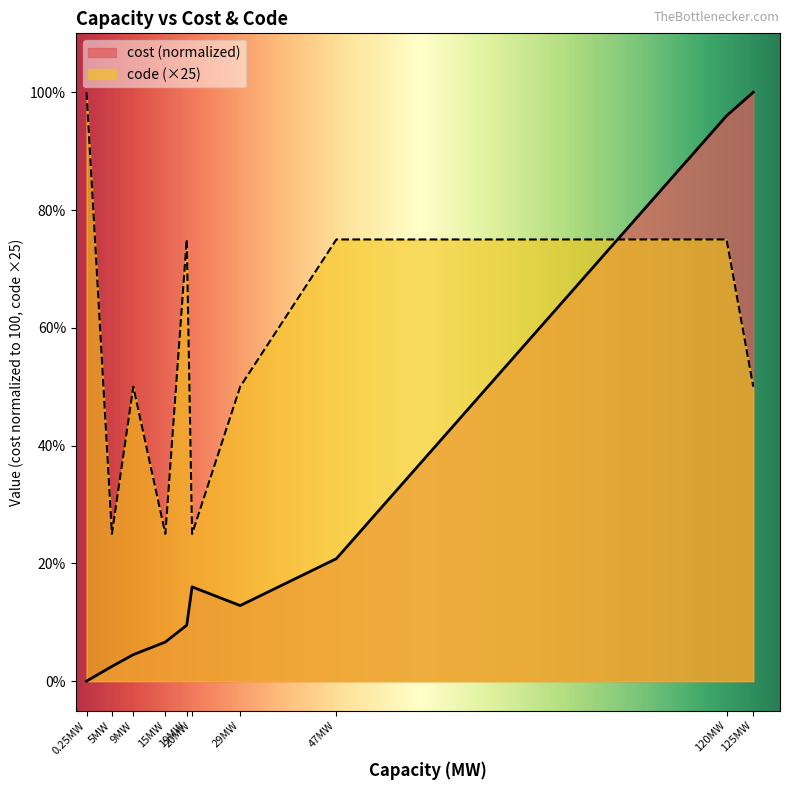

What position from the right is 47MW?

3